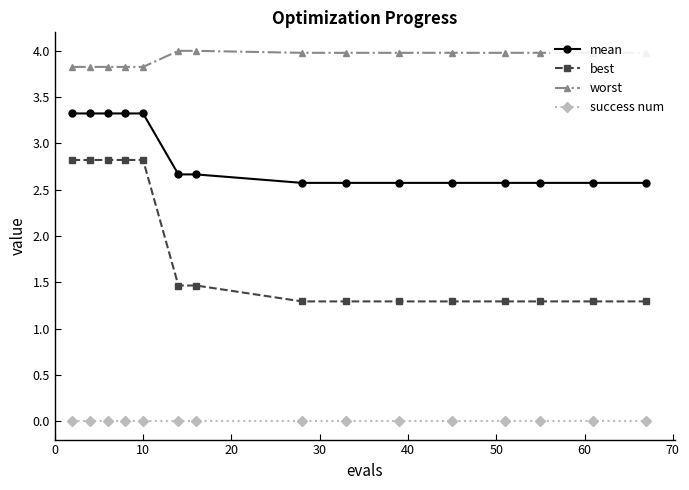

Count the best values in the range 1 to 2.

10